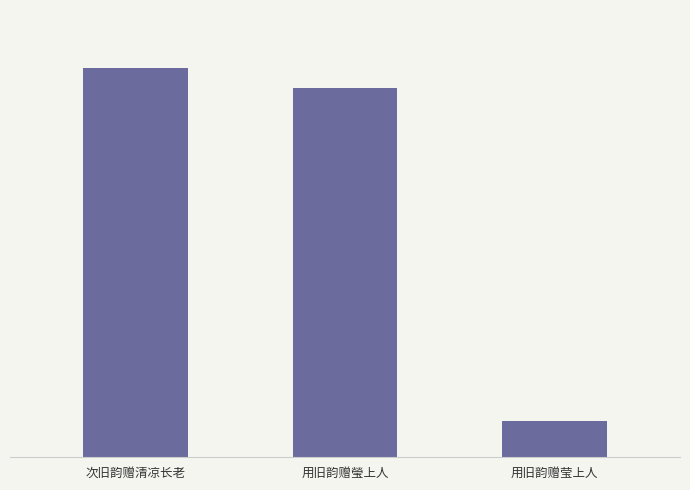

Are the bars grouped side by side (vs. stacked)?

No